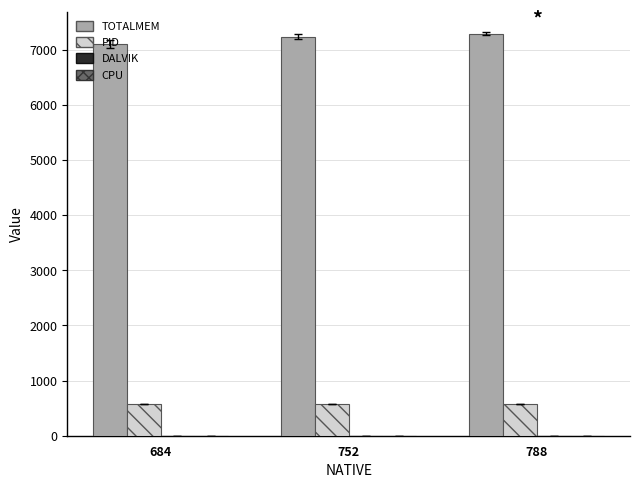

What is the total value across all series at 788?

7872